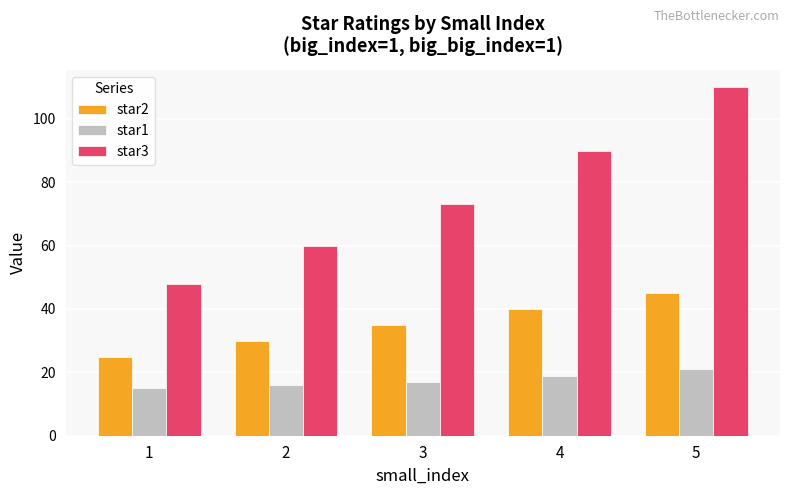

What is the value of the star2 bar at the 1st from the left?

25